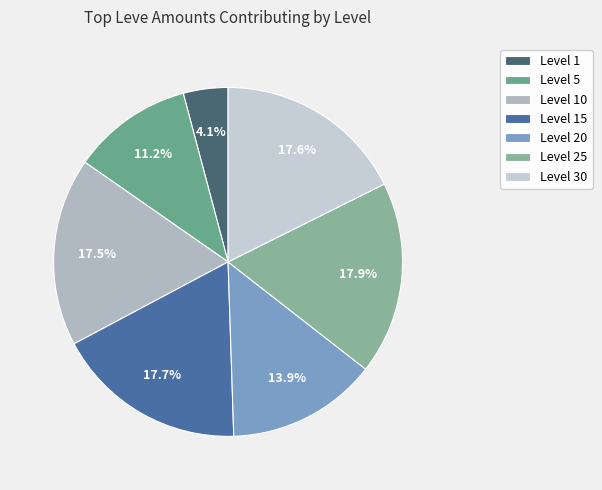

How many segments does this pie chart have?

7